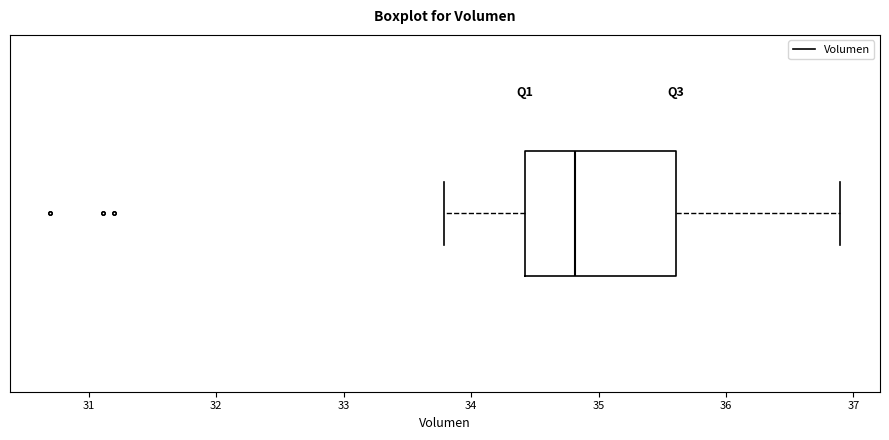

Where is the left edge of the box on the x-axis? The values are not printed on the chart, so give them approximately, as read against the axis.

34.4